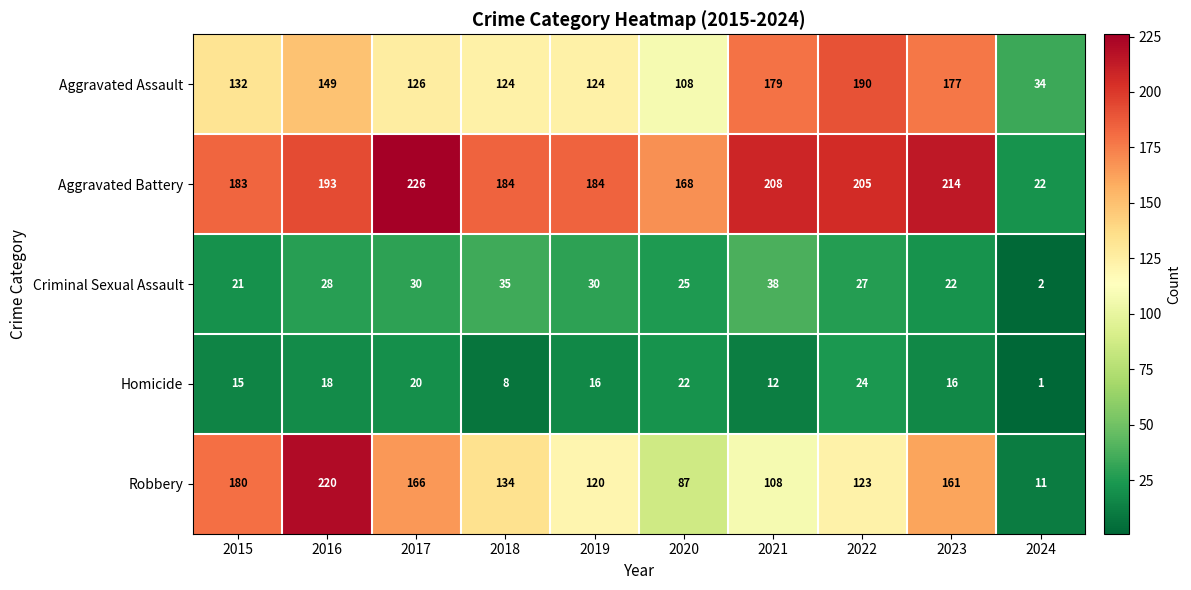

Read the Aggravated Battery value at 2019, to the nearest 5.

185